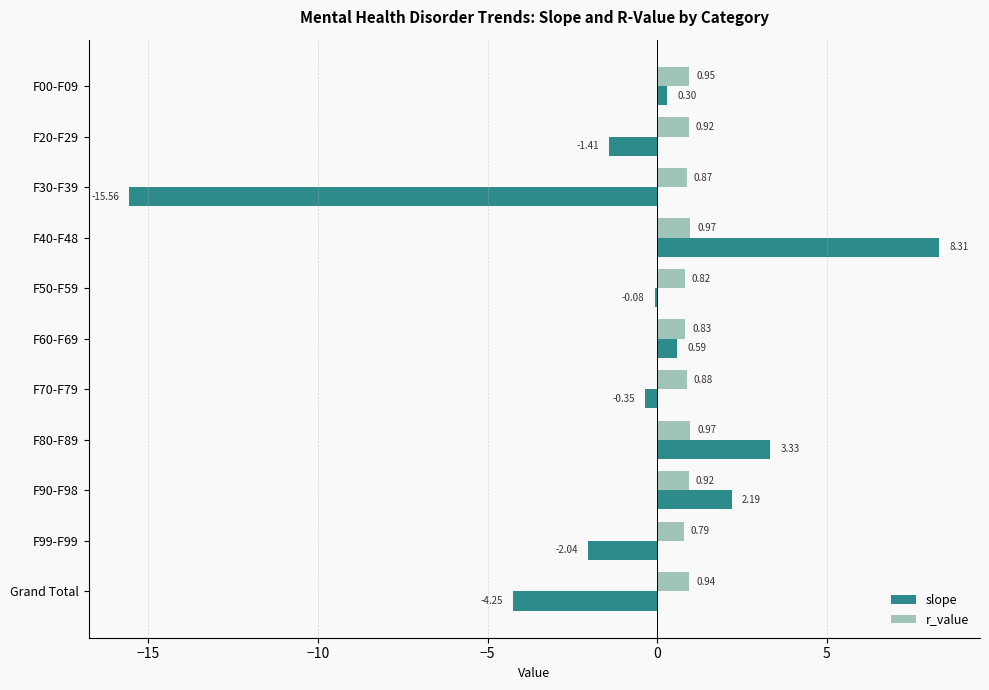

What are all the series names shown in the legend?

slope, r_value